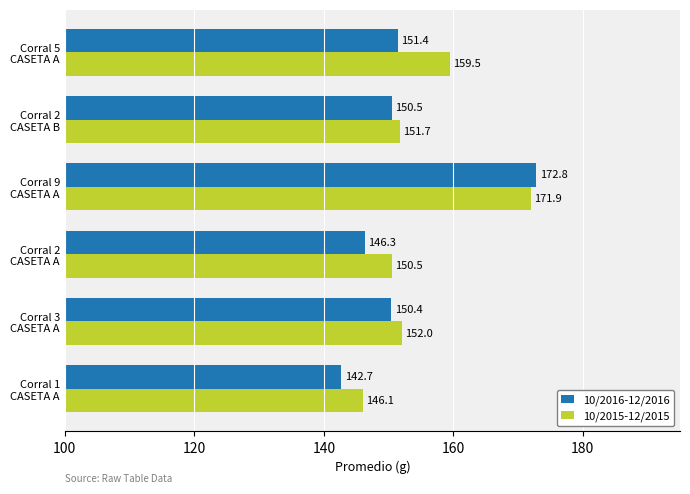

What is the average value of the 10/2015-12/2015 series?

155.3